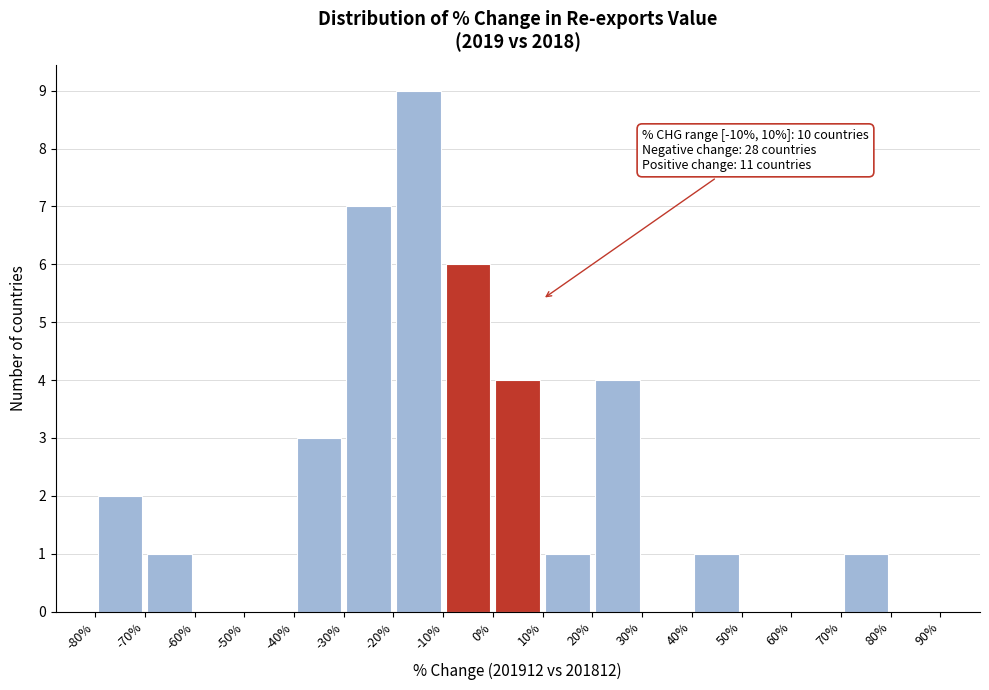

Over which range of the x-axis is the bar tallest?

-20% to -10%